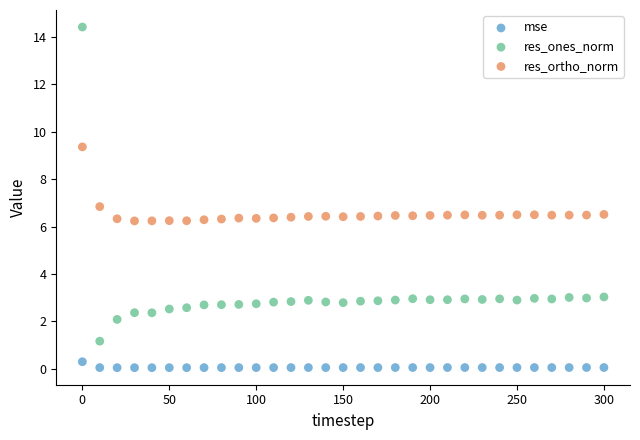

Across all data points, what is the range of Y values (max minus min)?

14.4